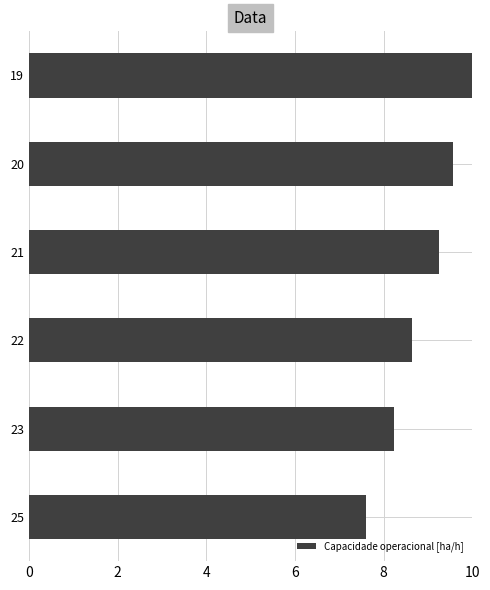

Does the chart contain any negative values?

No